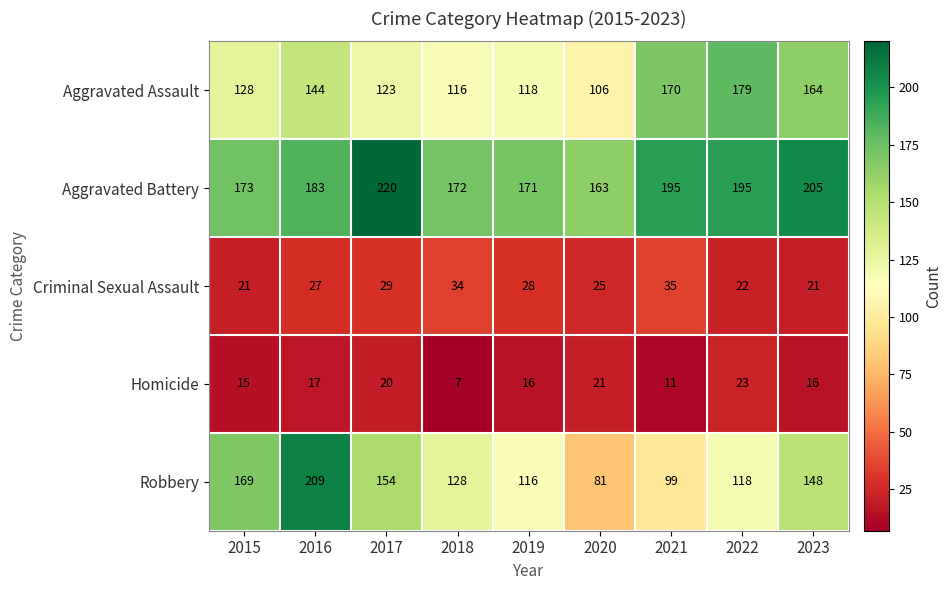

What is the spread (max minus min) of values at 2020?

142